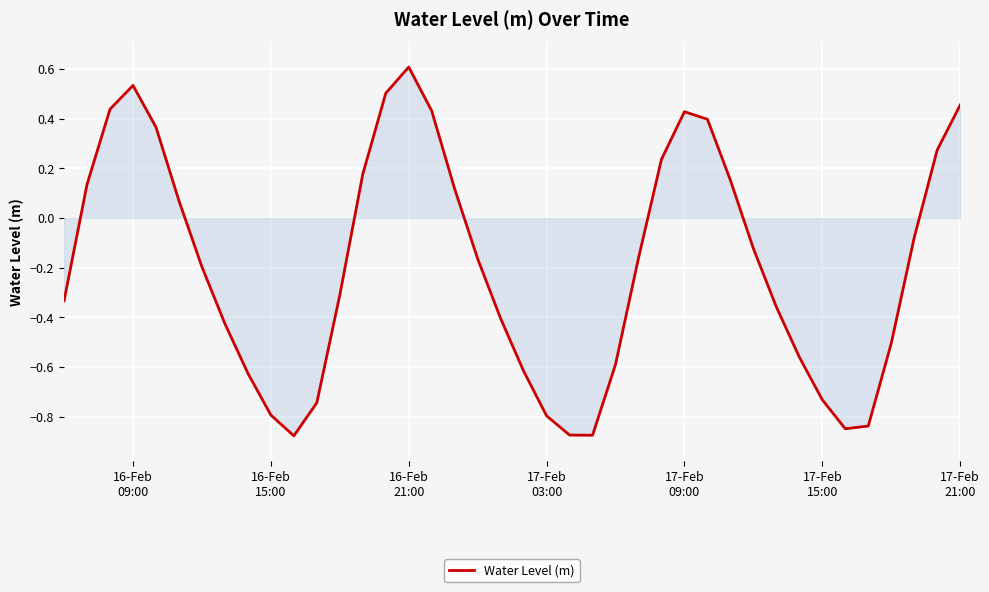

What is the difference between the maximum and minimum values?

1.5